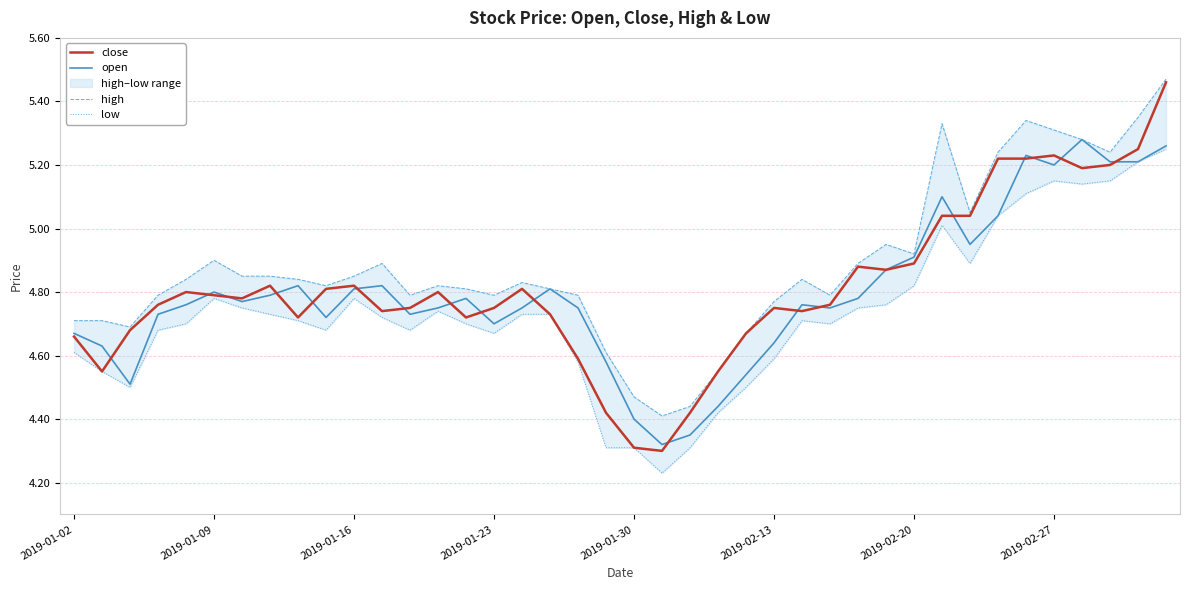

What is the difference between the low values at 26 and 37?

0.4